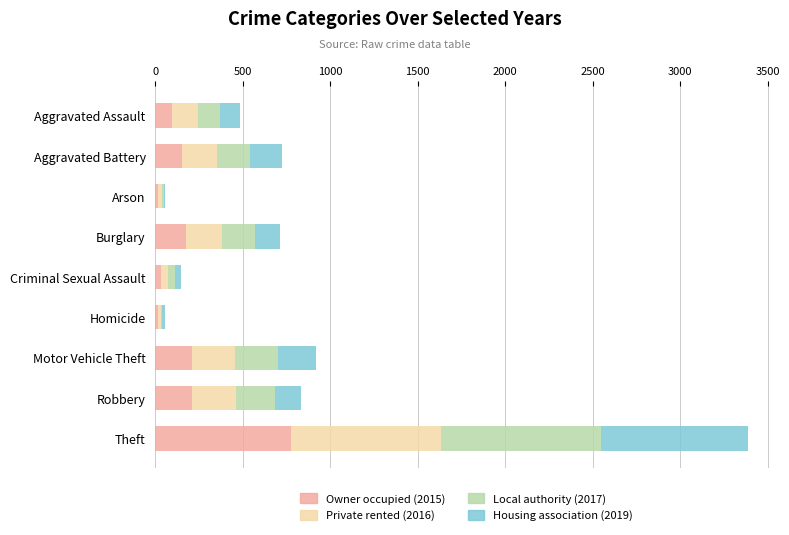

What is the total value across all series at Theft?

3389